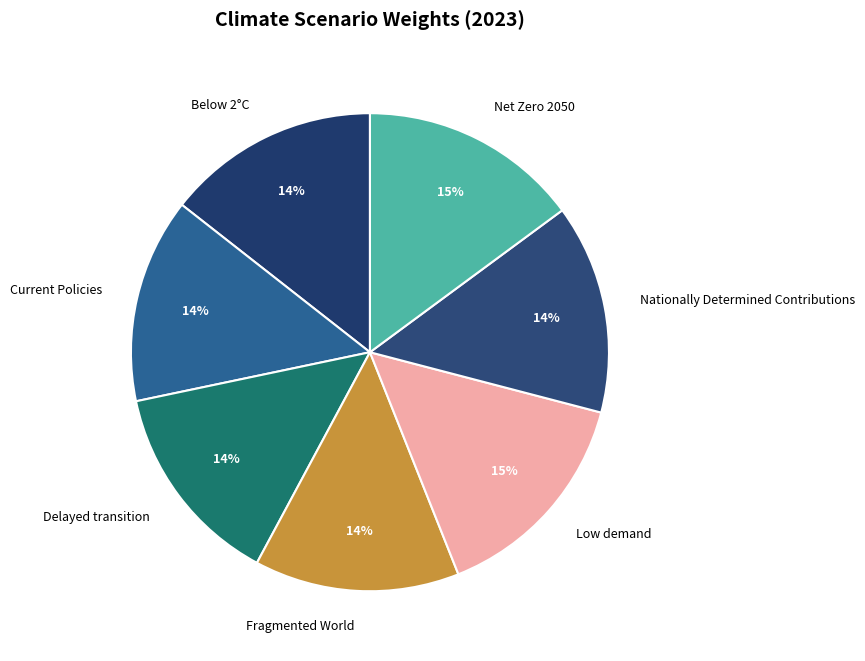

To the nearest percent, what percentage of the pie is Fragmented World?

14%